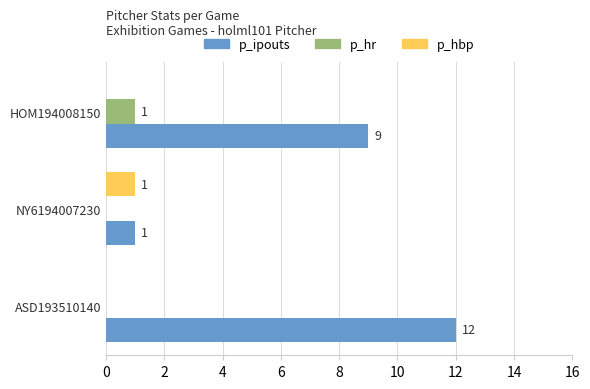

Is it true that p_hr equals 1 at NY6194007230?

False